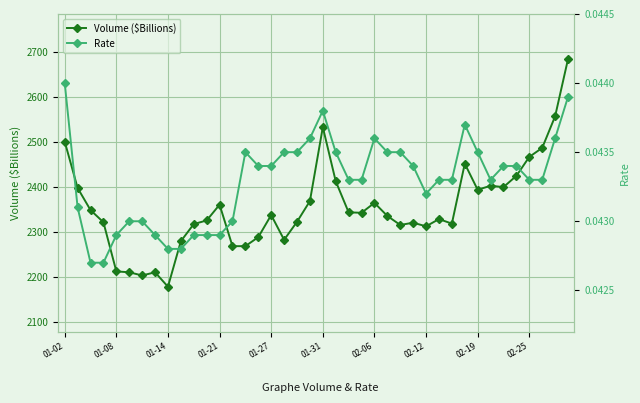

What is the maximum value for Volume ($Billions)?

2684